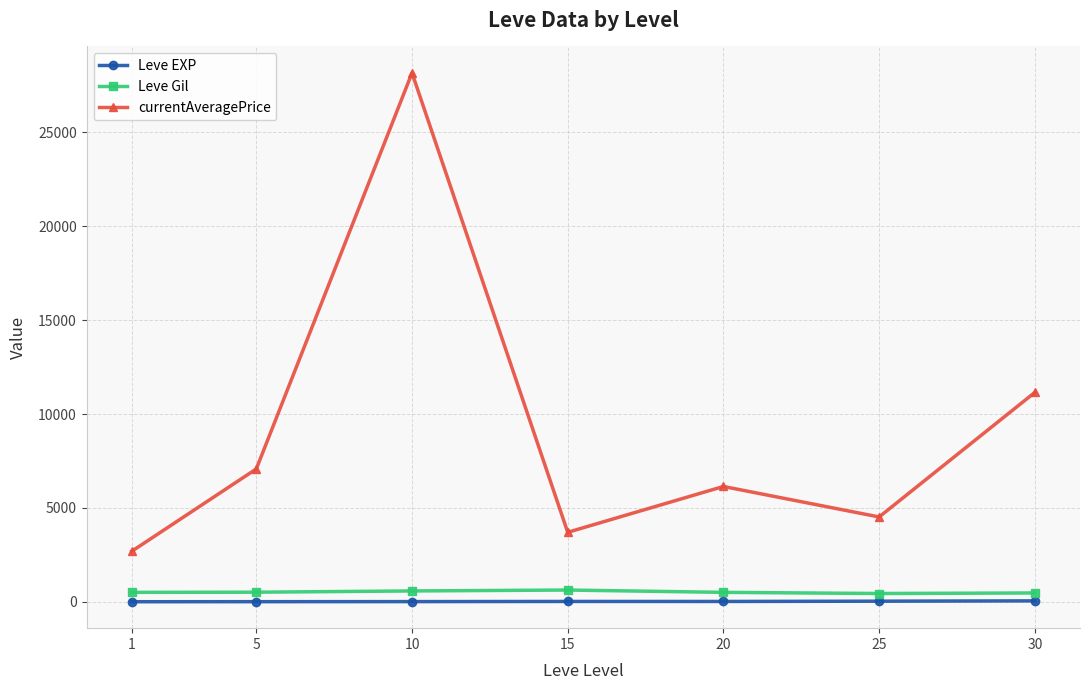

True or false: Leve Gil and currentAveragePrice cross at least once.

False